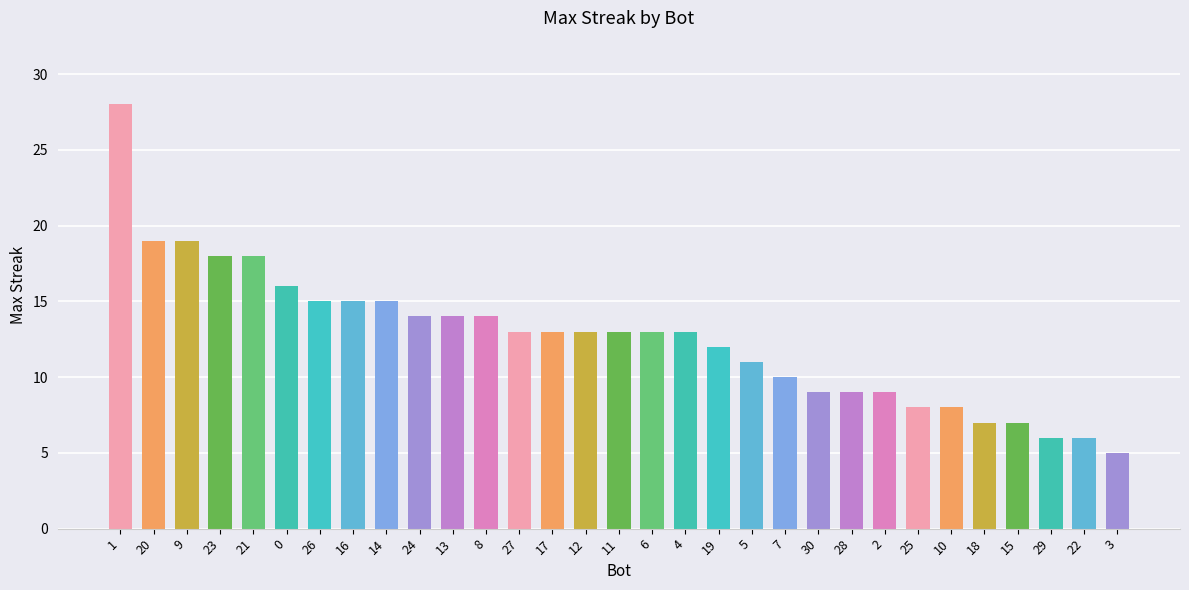

What is the sum of all values?

390